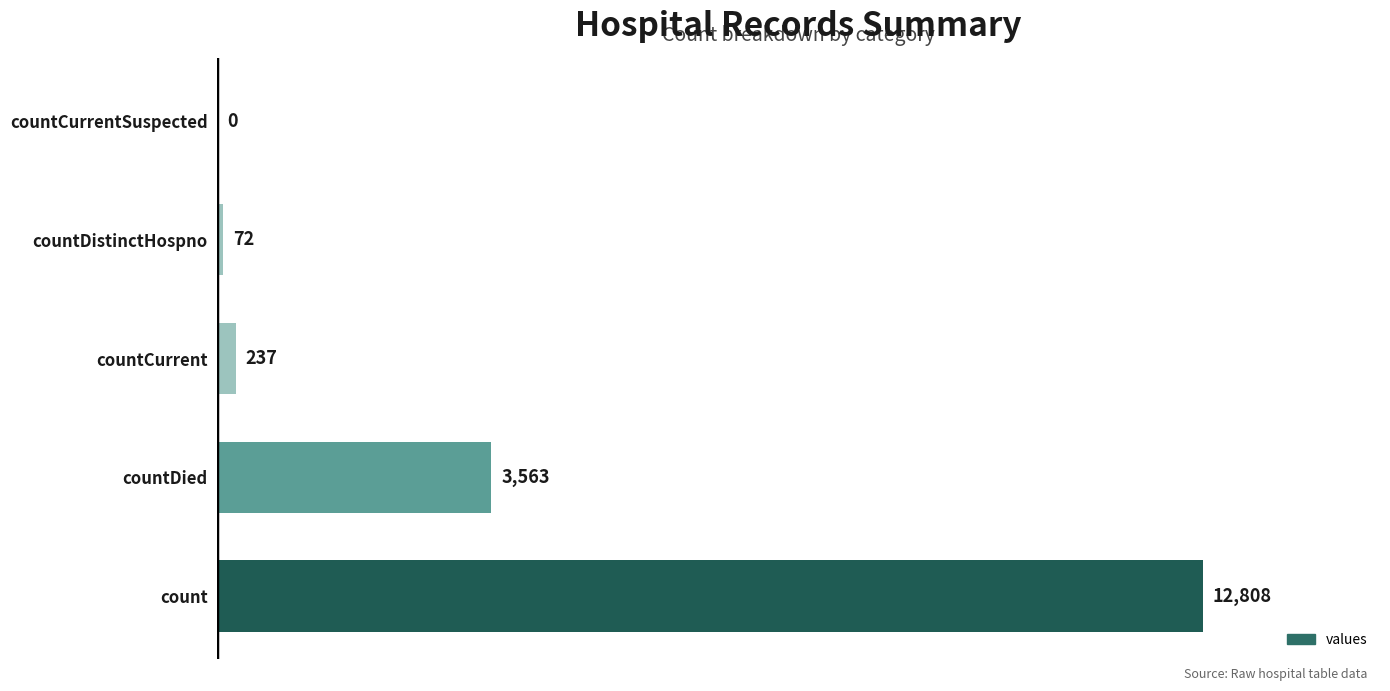

Between countDistinctHospno and countCurrentSuspected, which is larger?

countDistinctHospno